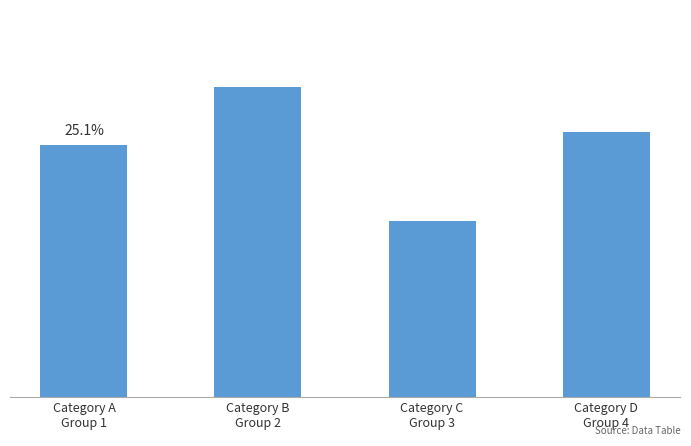

True or false: the data shows 0.8 at Category C
Group 3.

False